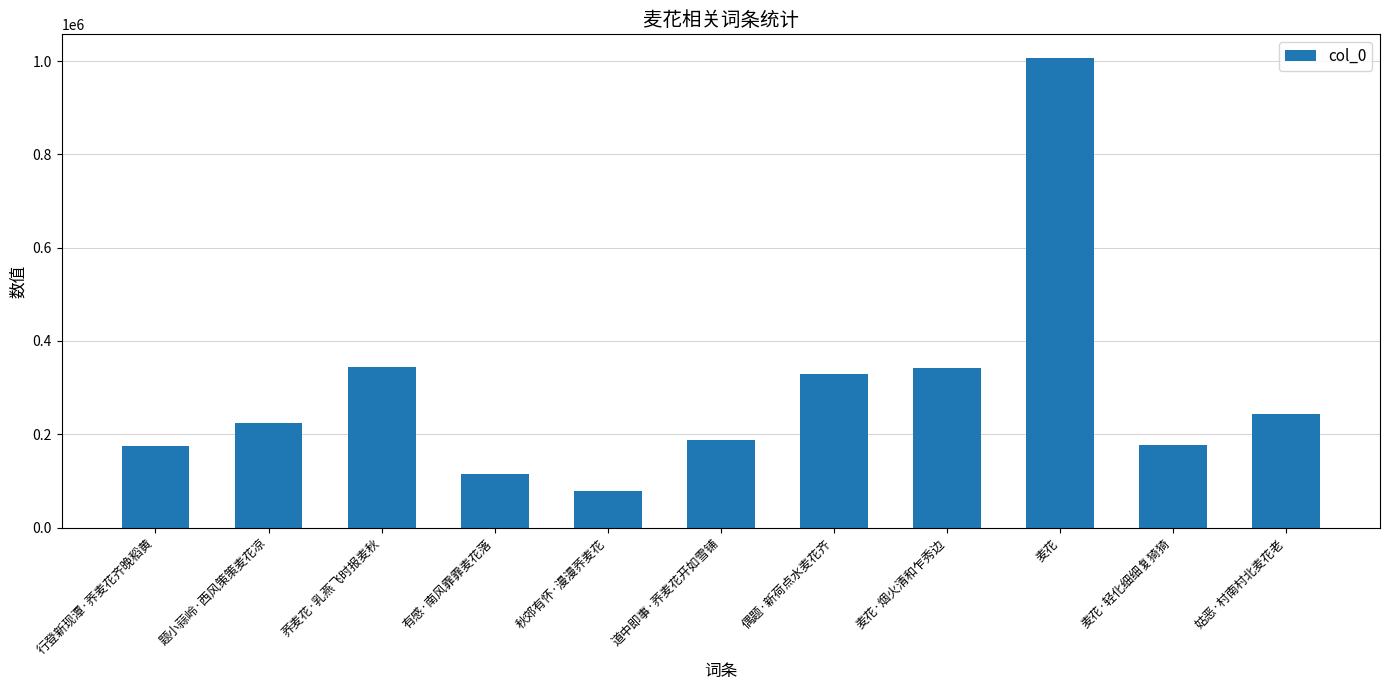

Does the chart contain any negative values?

No